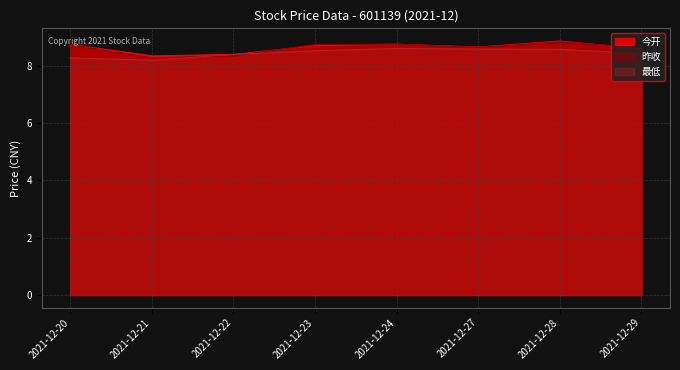

Which series has the largest total across all categories?

今开